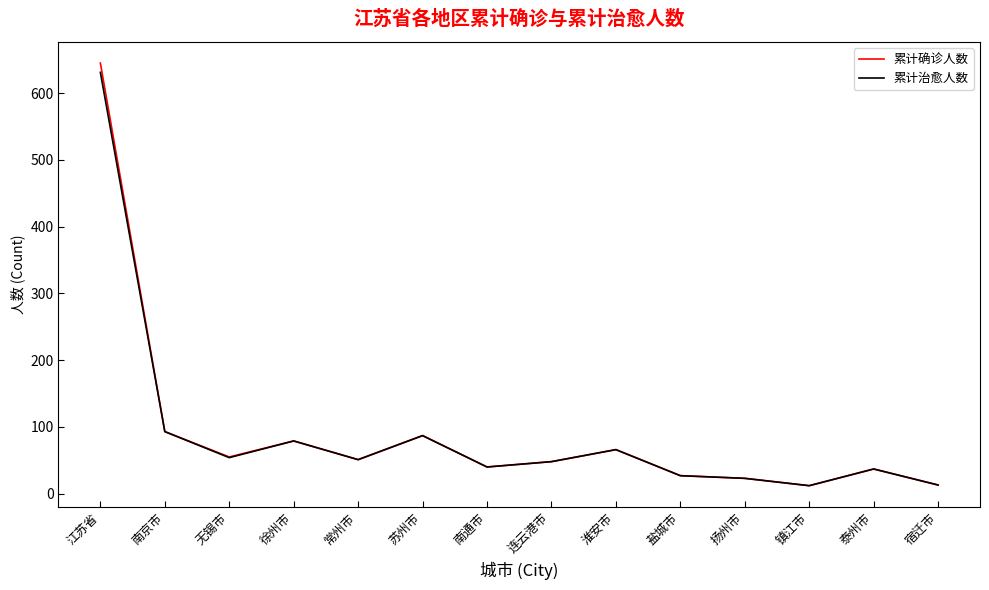

Where is the first local maximum for 累计治愈人数?

徐州市